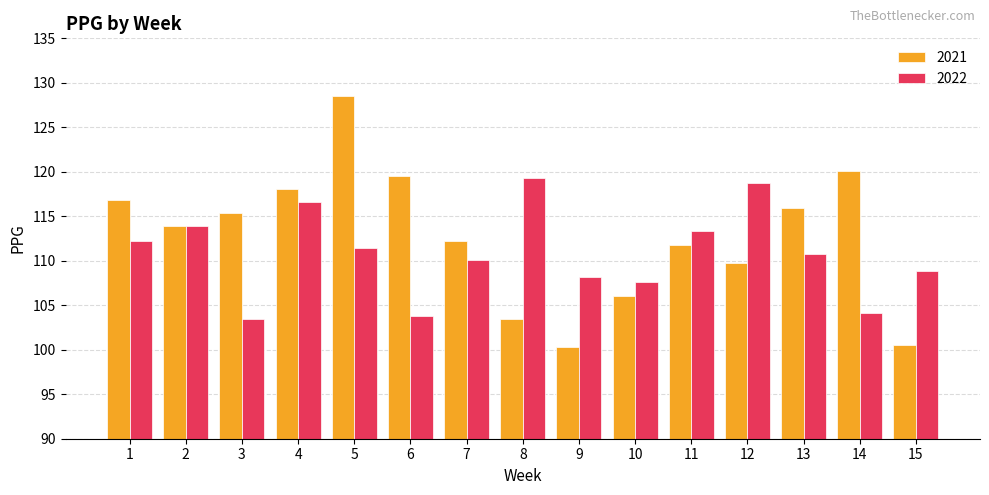

List the series in order of their peak value, highest first.

2021, 2022